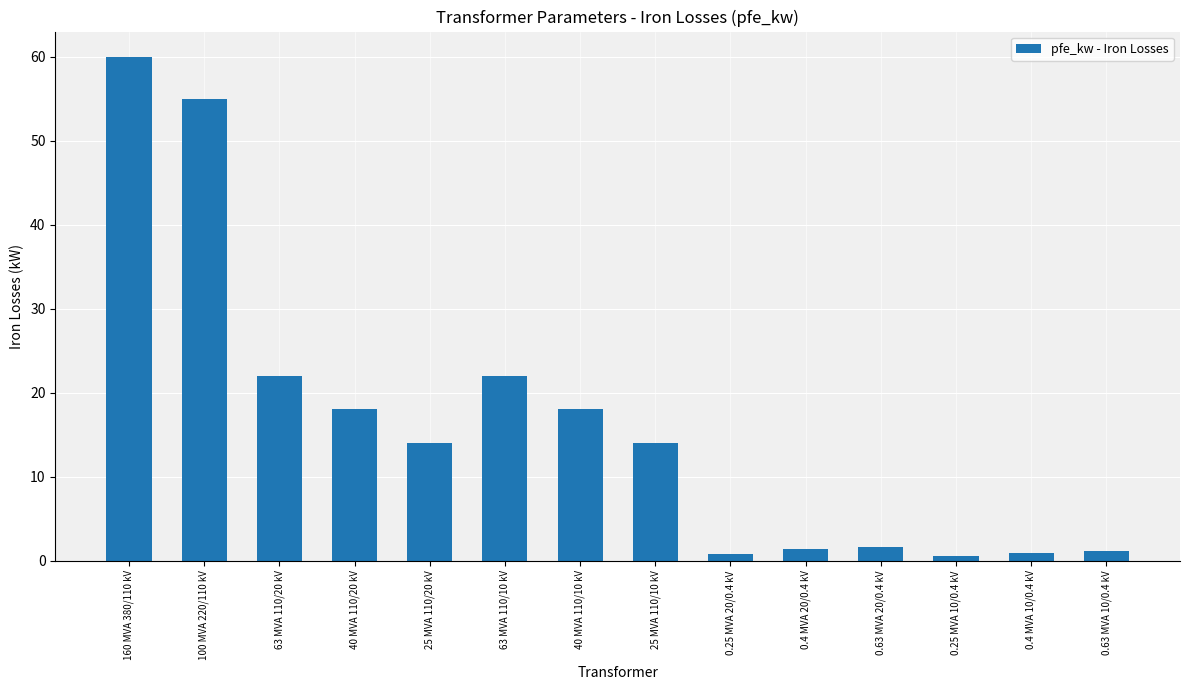

The chart shows a value of 30.6 at 40 MVA 110/10 kV. True or false?

False